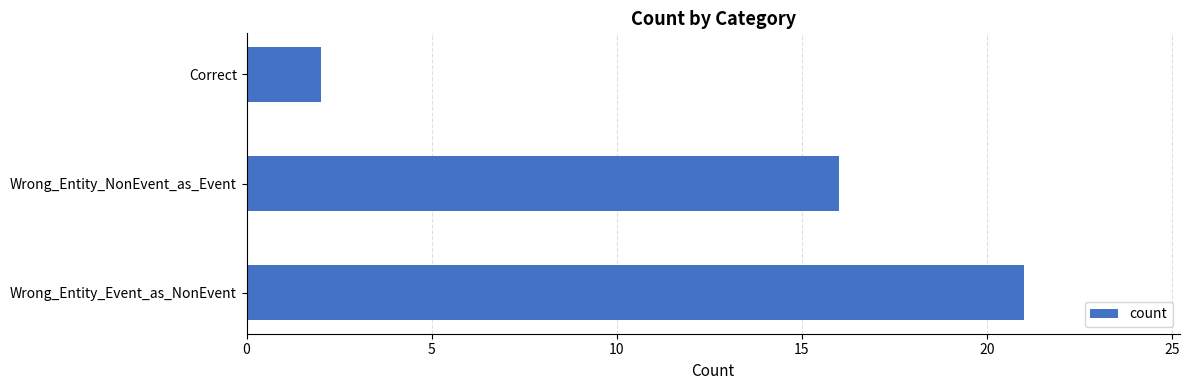

Reading top to bottom, transcribe all the data shown in this chart.

Correct=2	Wrong_Entity_NonEvent_as_Event=16	Wrong_Entity_Event_as_NonEvent=21